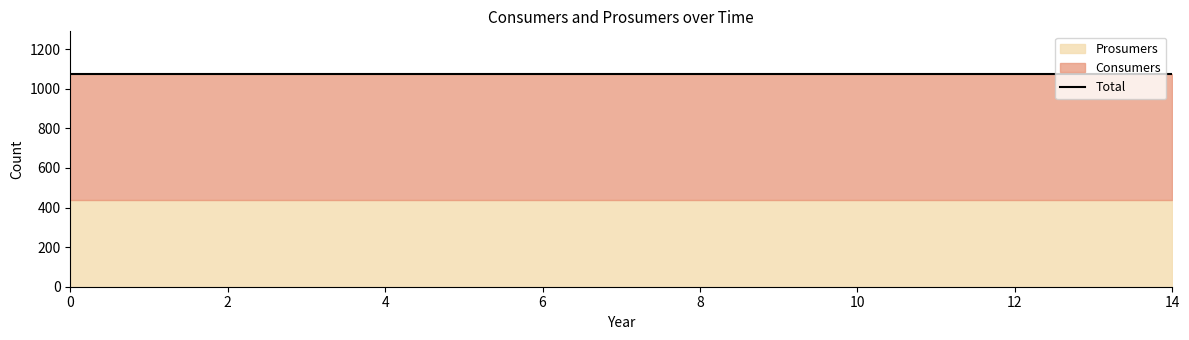

True or false: Consumers and Prosumers cross at least once.

False